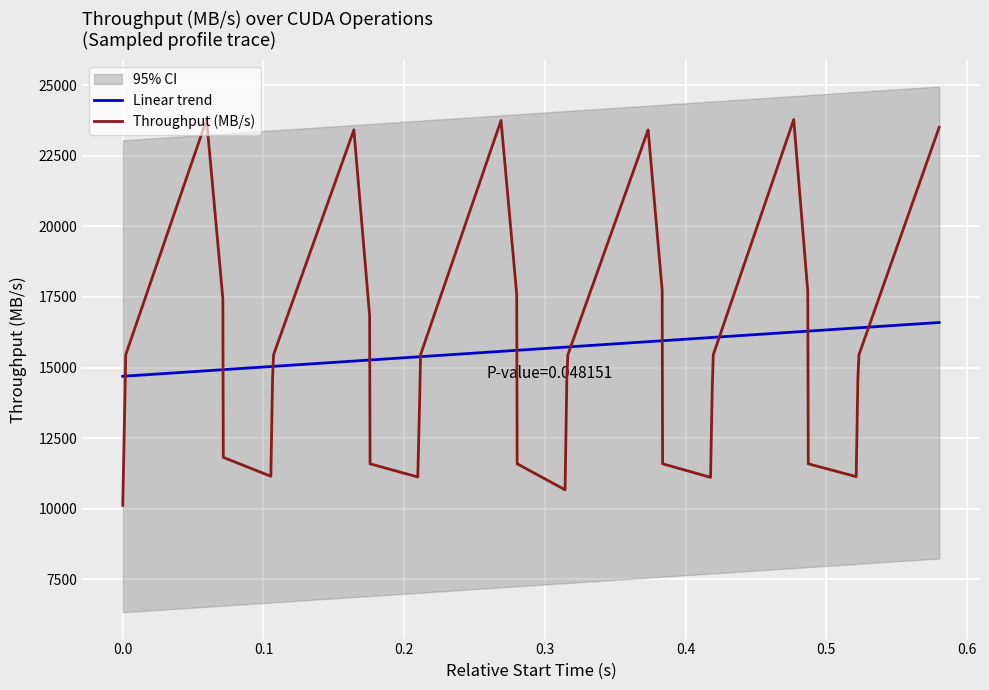

How many interior local peaks (higher than both neighbors) does the data have?

5